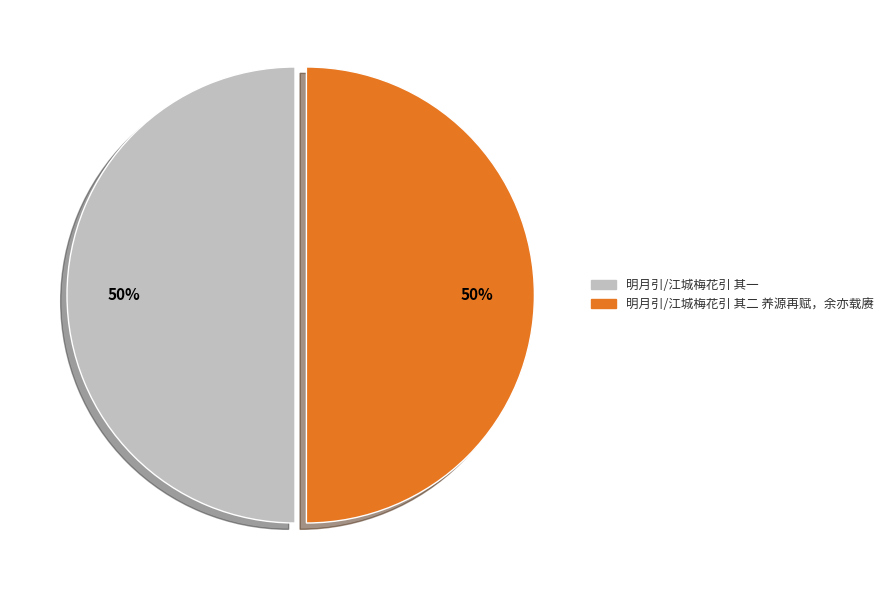

The 明月引/江城梅花引 其二 养源再赋，余亦载赓 slice represents 50% of the pie. True or false?

True